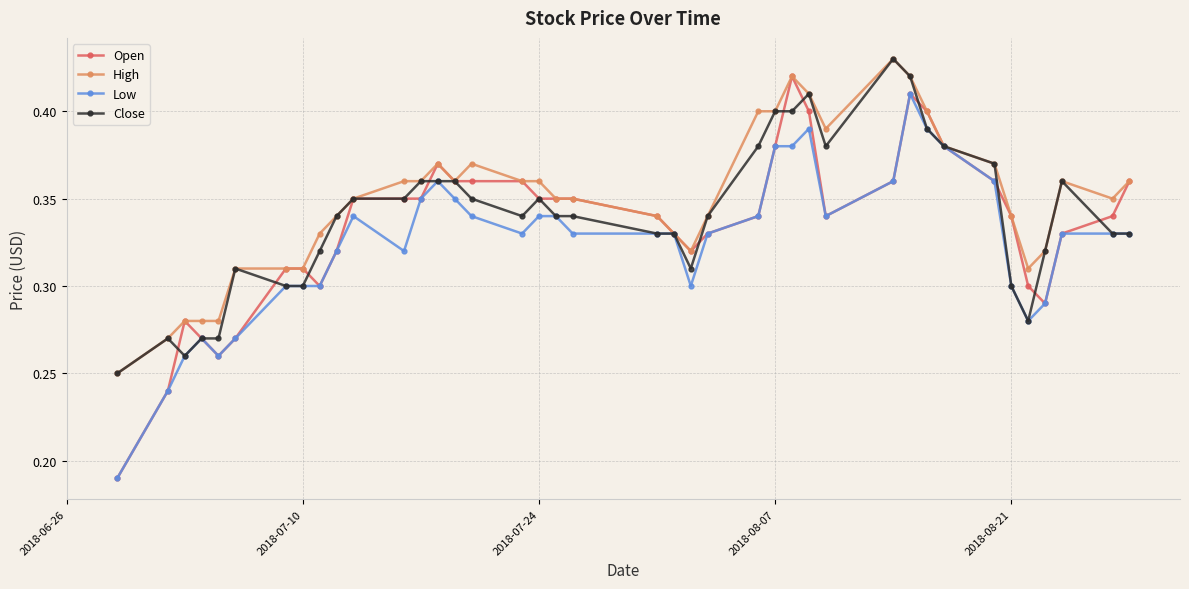

True or false: High has more than 1 points higher than both neighbors.

True